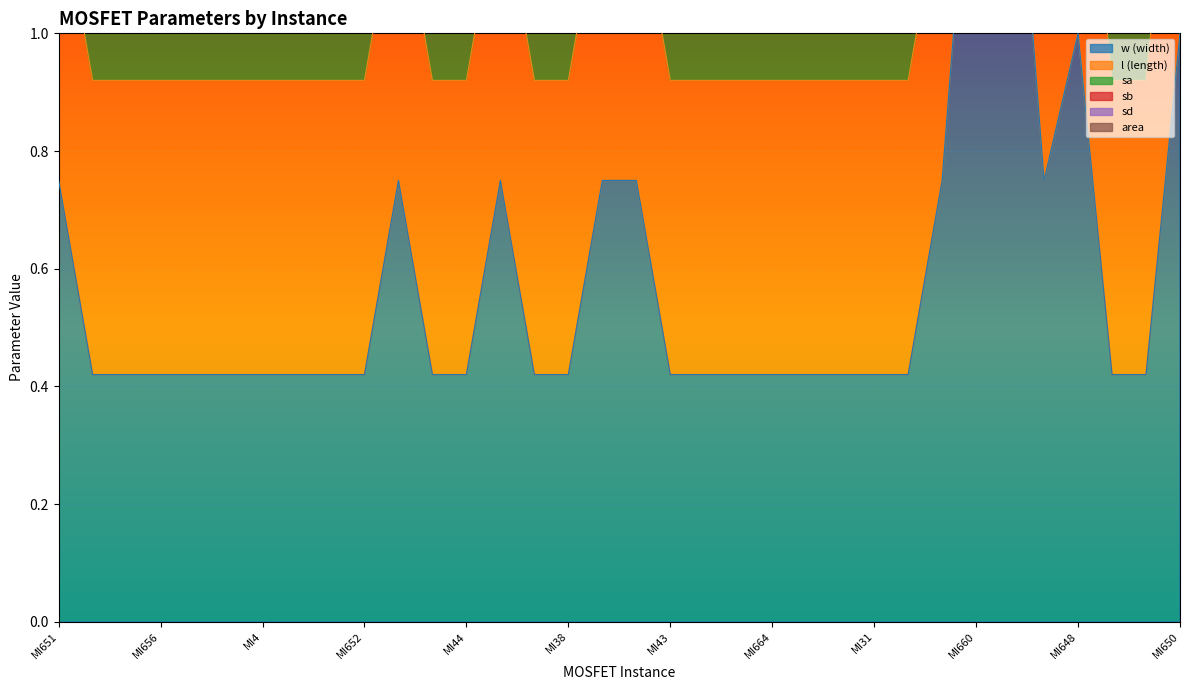

What is the sum of all sd values?

9.5